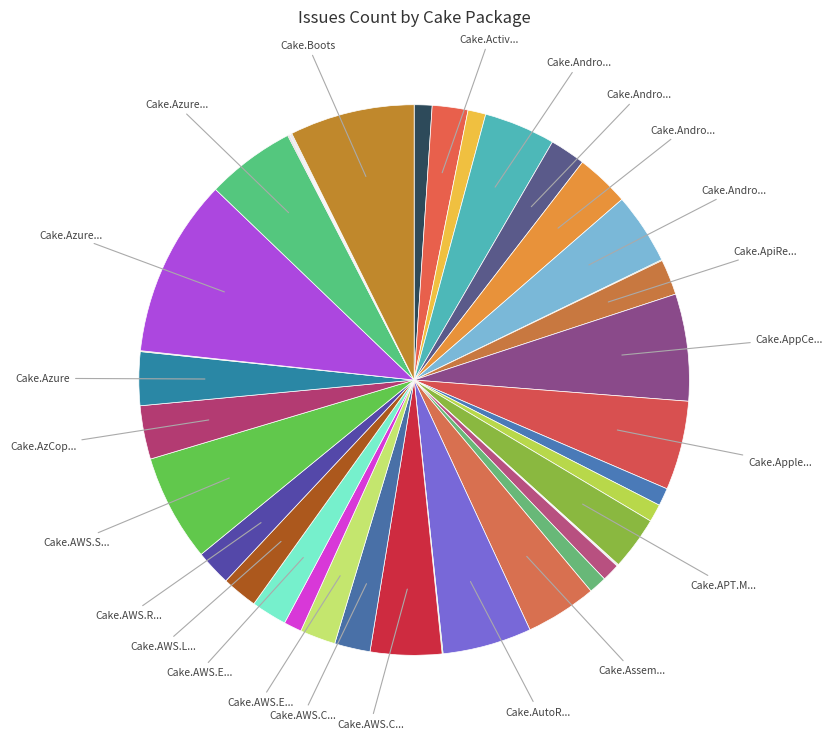

Which category has the smallest portion of the pie?

Cake.Apigee